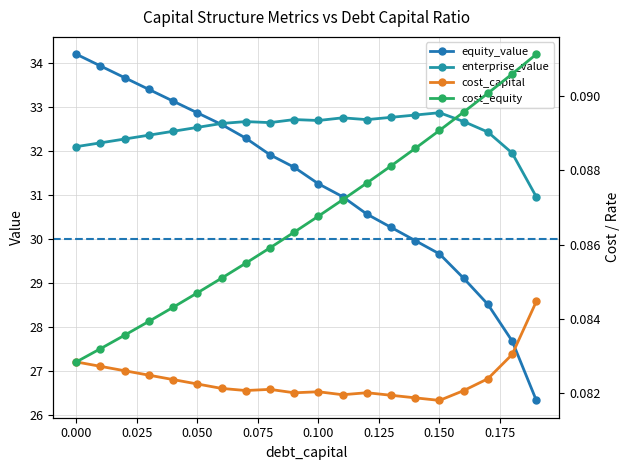

How many categories are shown in the chart?

20